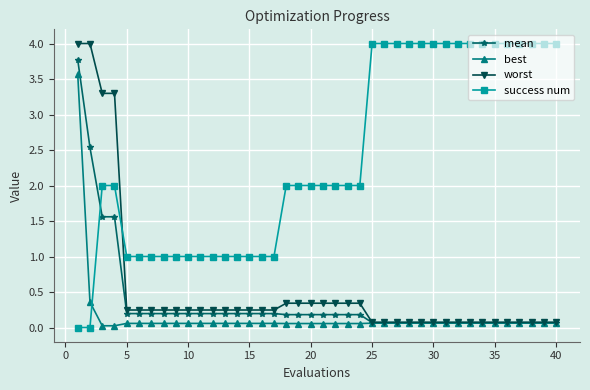

What is the maximum value shown in the chart?

4.0